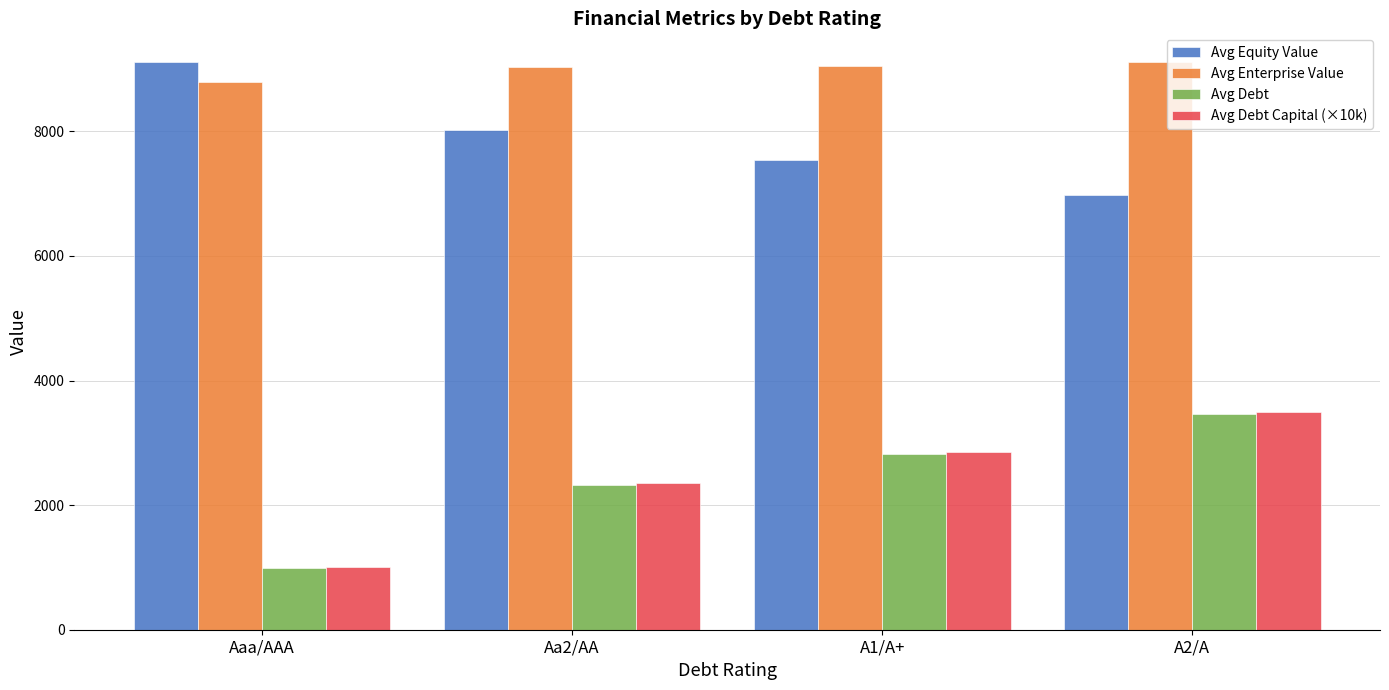

What is the label of the 2nd bar from the right?

A1/A+